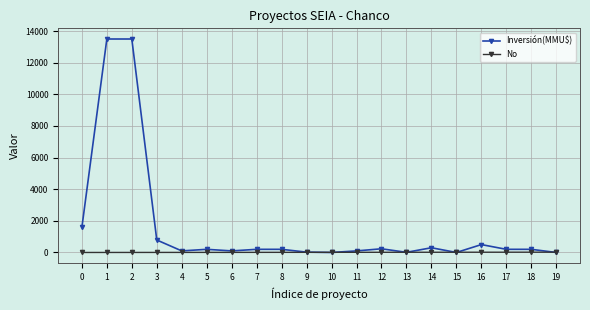

Which series has the largest total across all categories?

Inversión(MMU$)